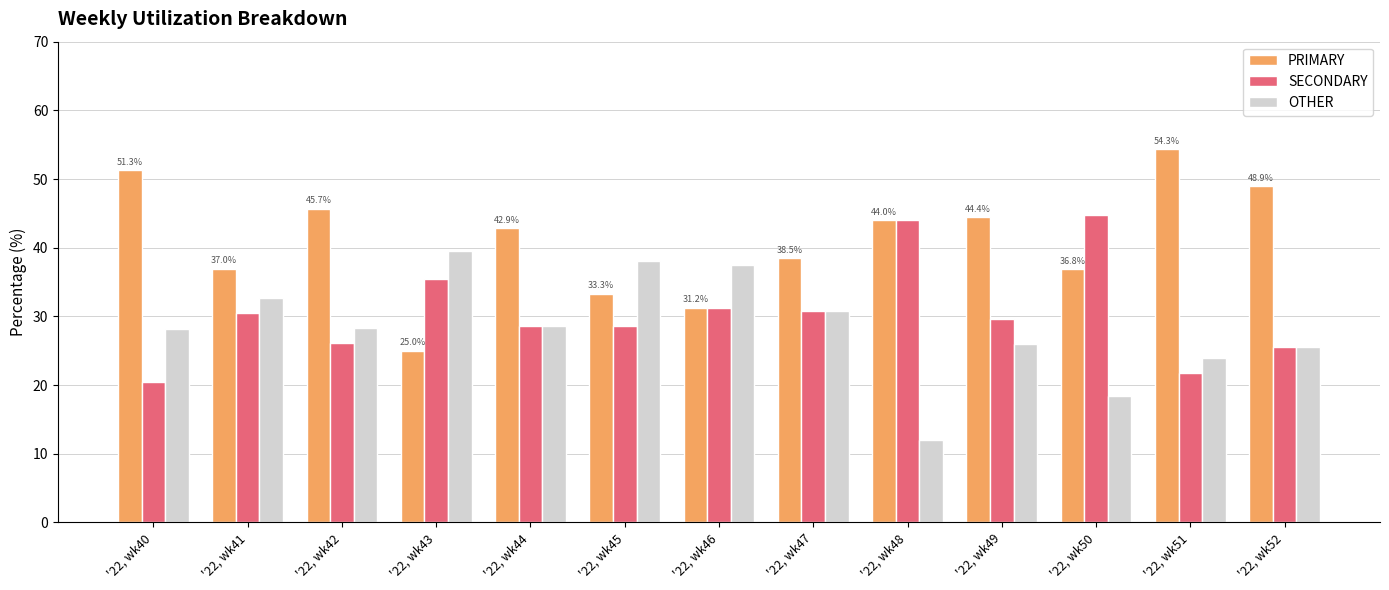

What is the maximum value for SECONDARY?

44.7